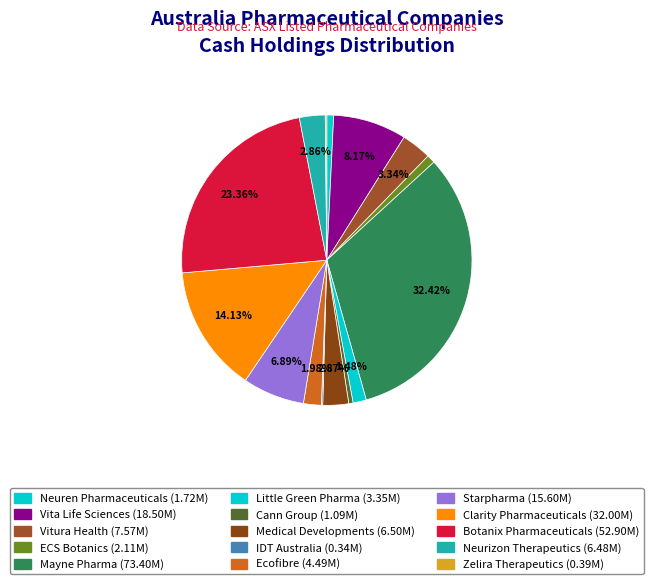

Is the sum of Starpharma and Mayne Pharma greater than half?

No